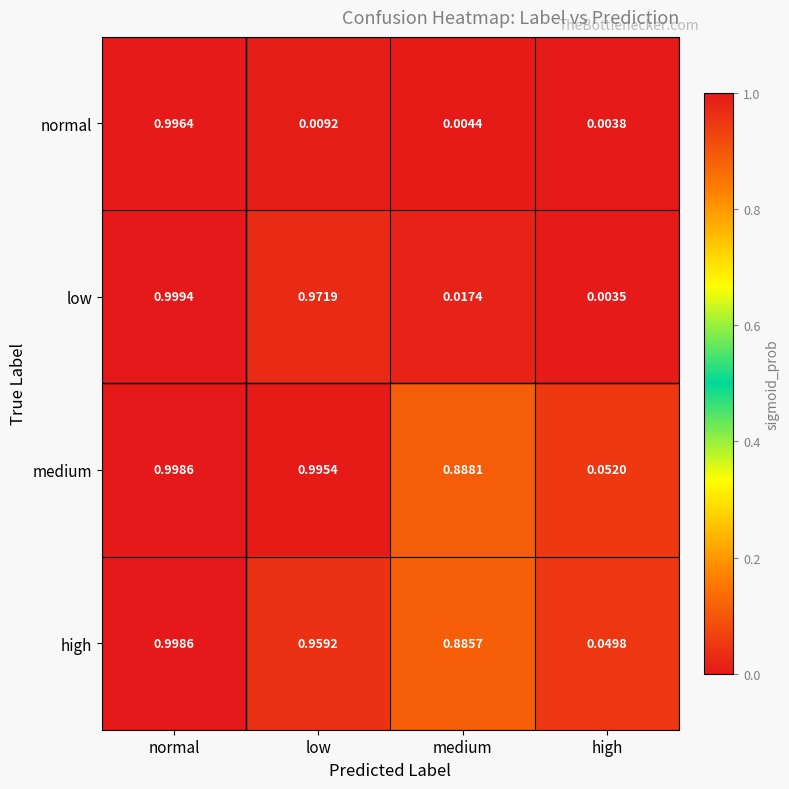

Is the value of medium at low greater than the value of low at normal?

No